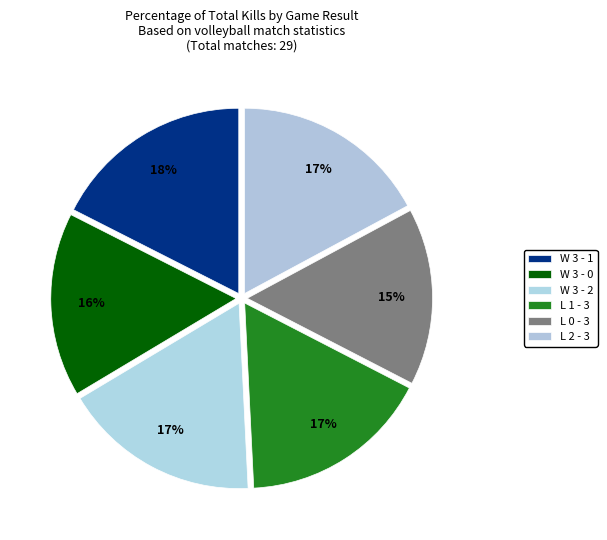

How many segments does this pie chart have?

6